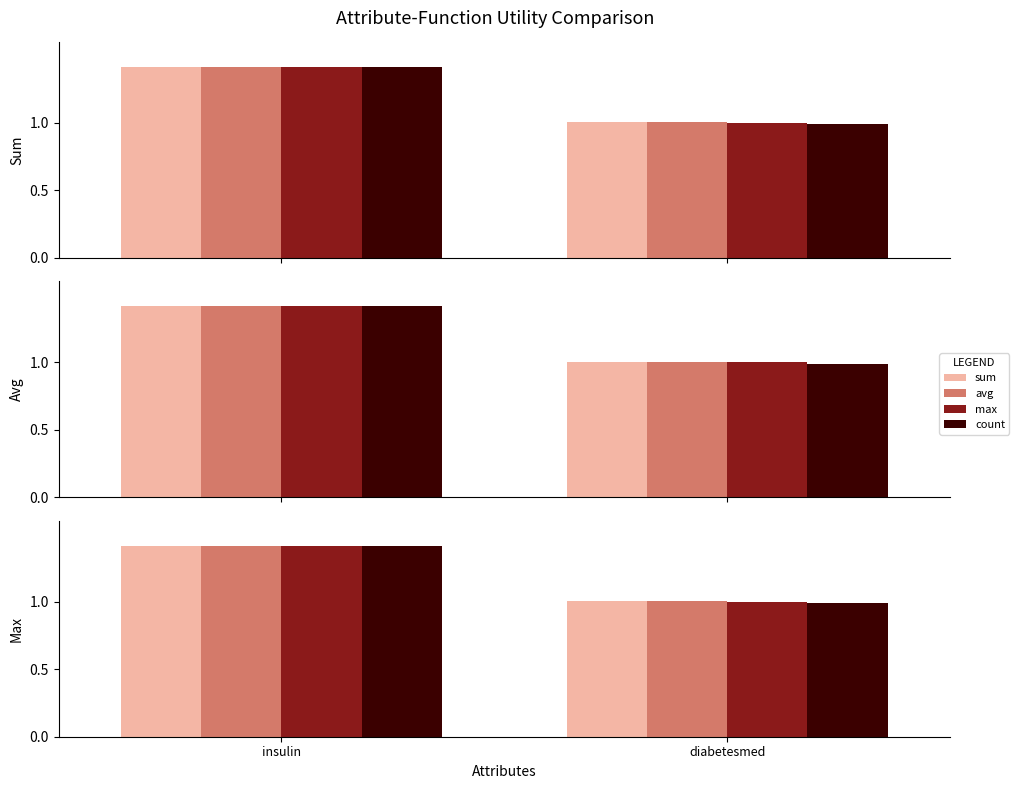

Where is max nearest to the value 1?

diabetesmed